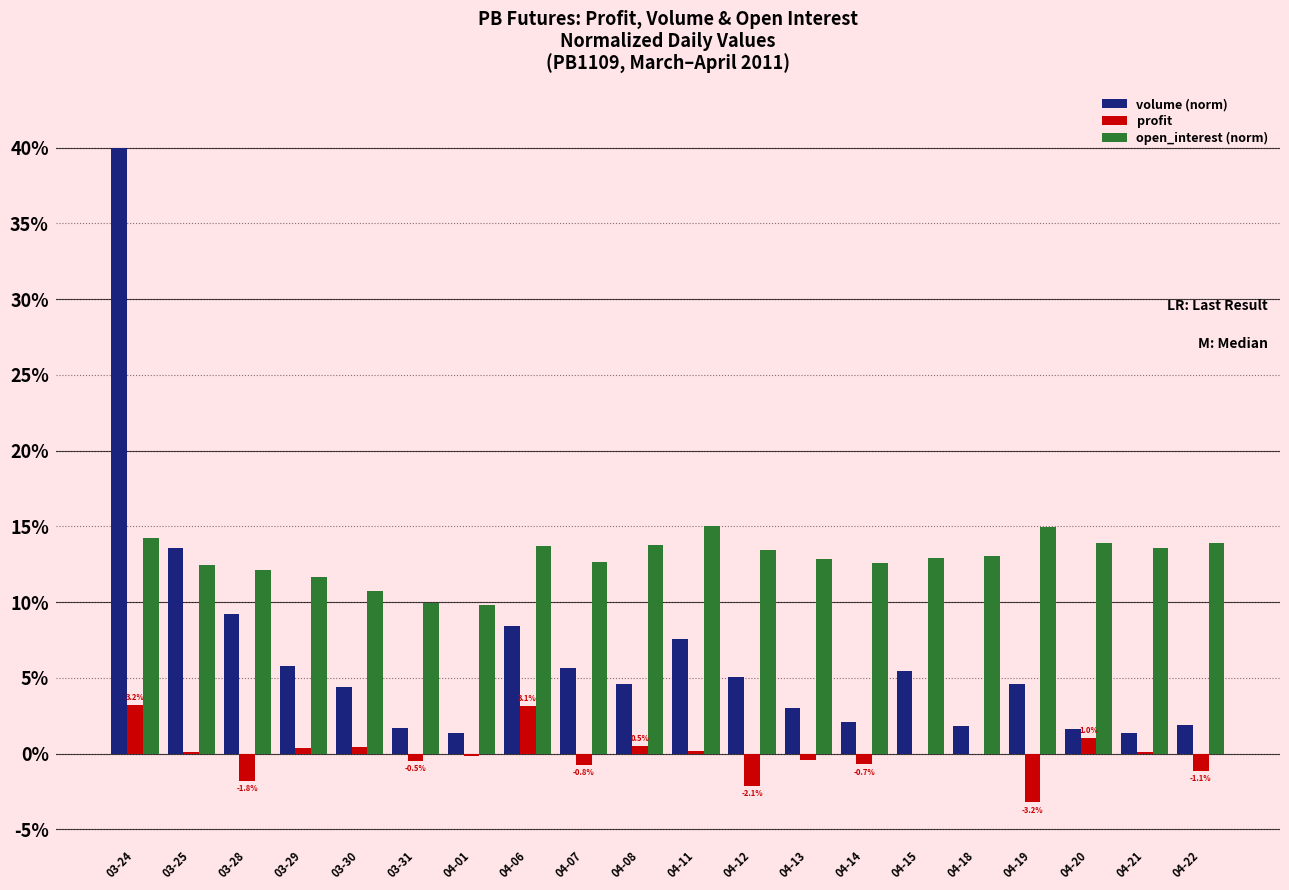

Which category has the lowest value across all series?

04-19